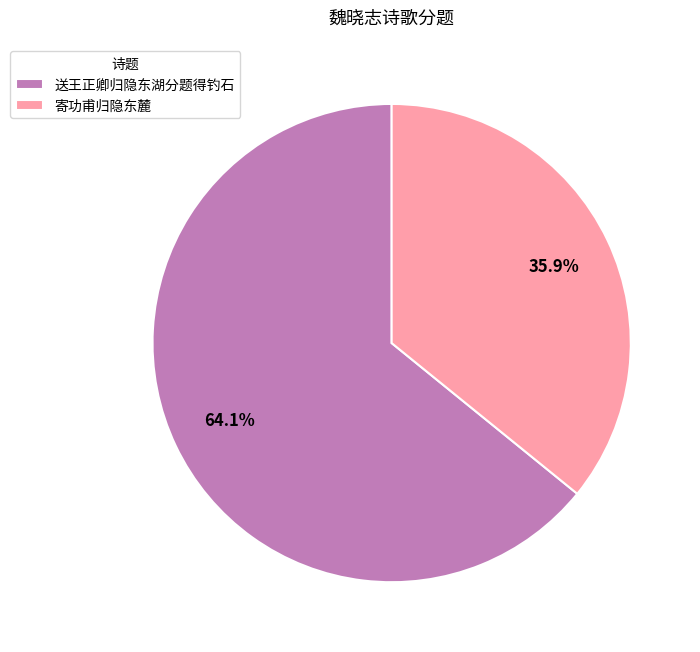

Which category accounts for the majority?

送王正卿归隐东湖分题得钓石